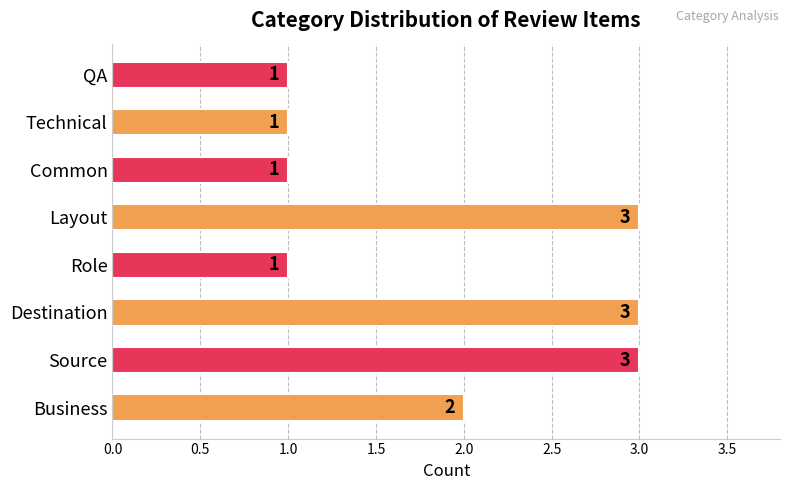

Reading bottom to top, transcribe all the data shown in this chart.

2	3	3	1	3	1	1	1